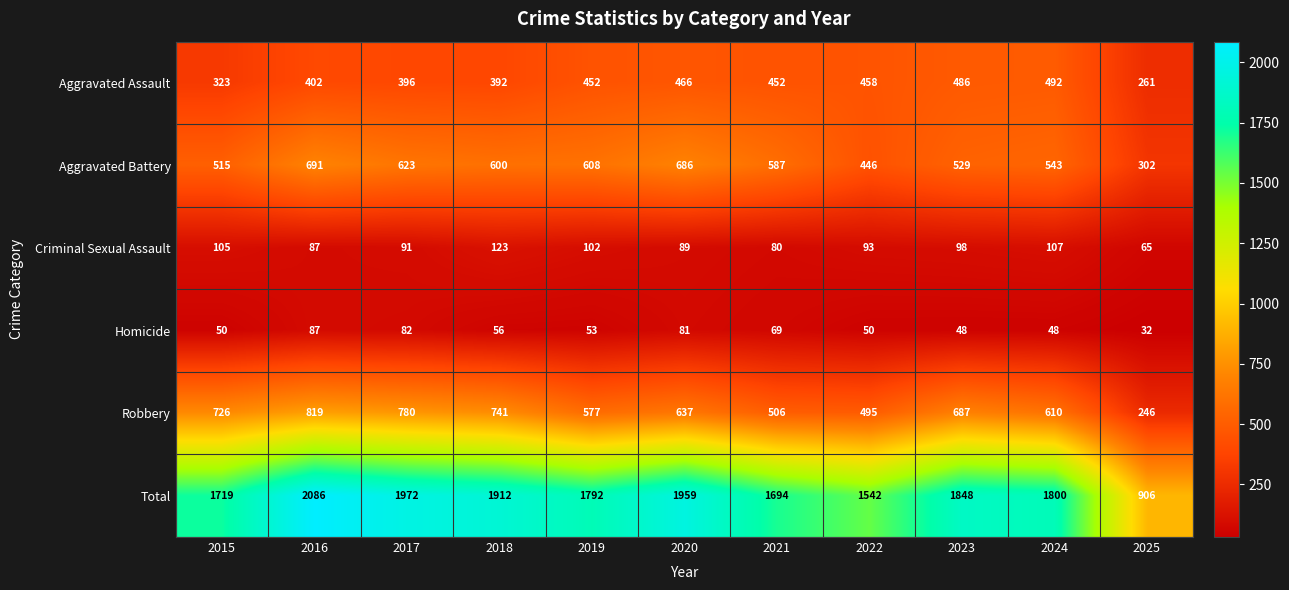

Which series has the largest total across all categories?

Total